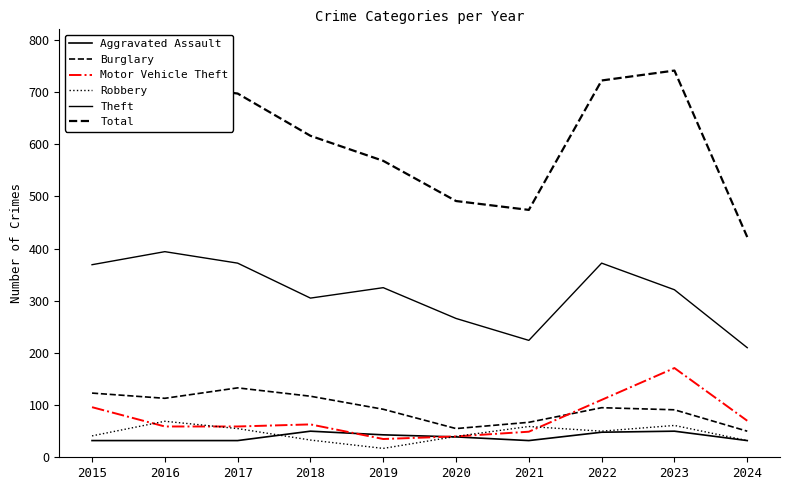

Is this an area chart (filled region under the line)?

No